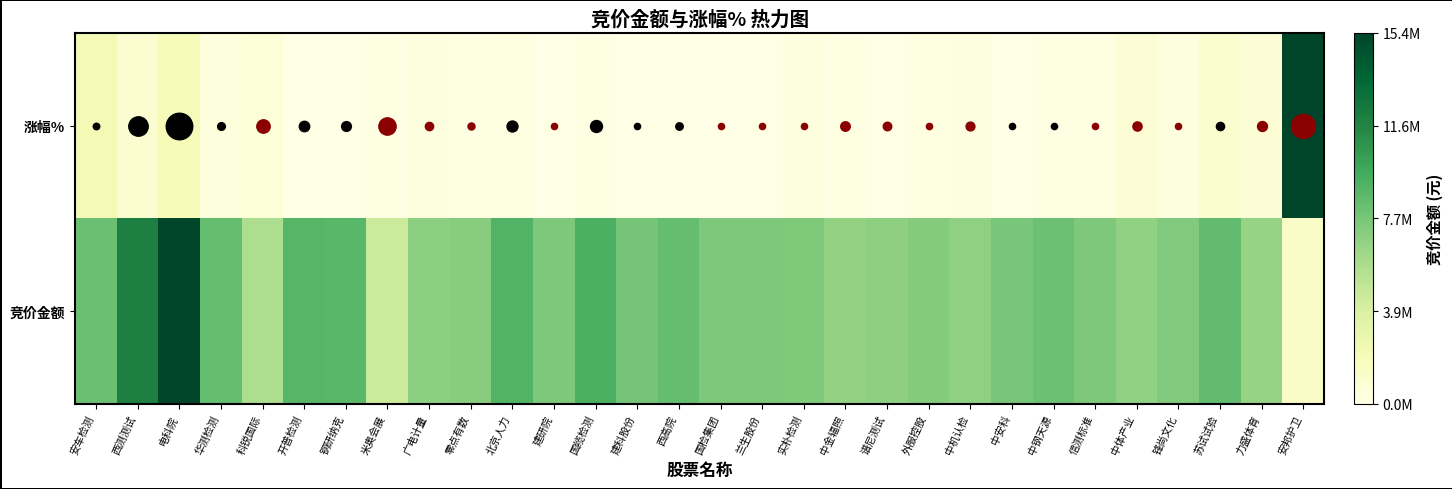

At how many categories does at least one series exceed 0?

30